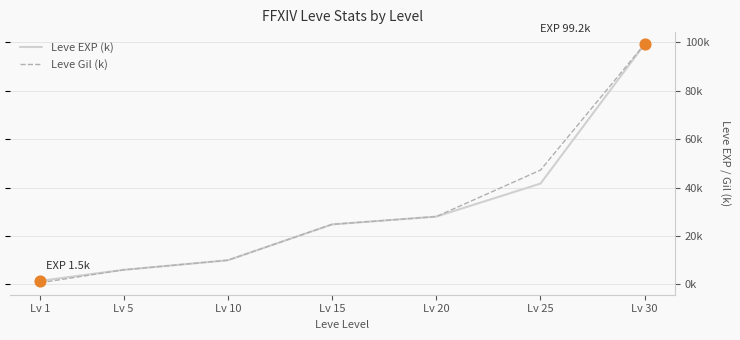

What is the total value across all series at Lv 5?

12.1